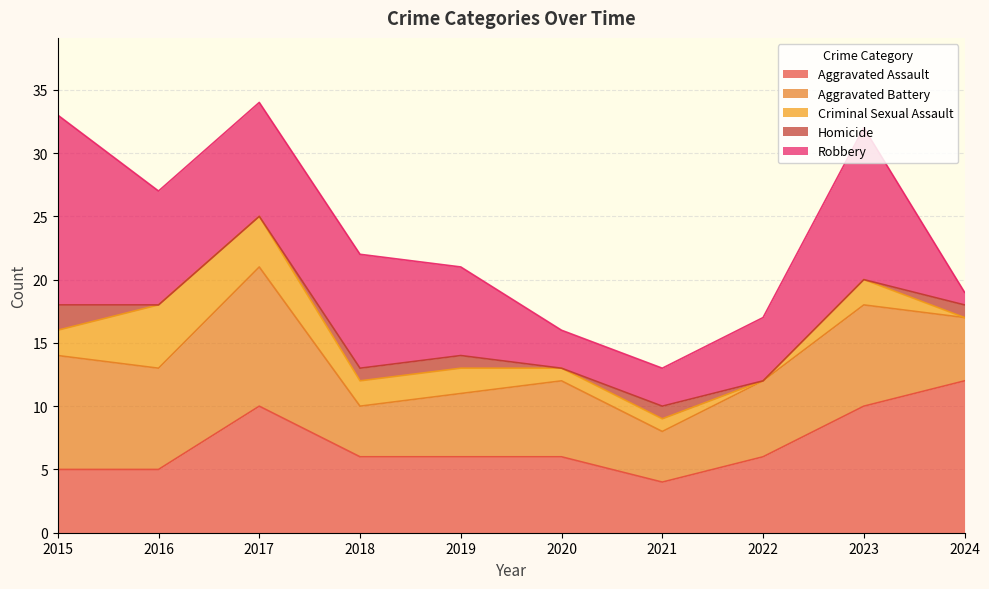

At which category does Aggravated Battery reach its first local valley?

2016